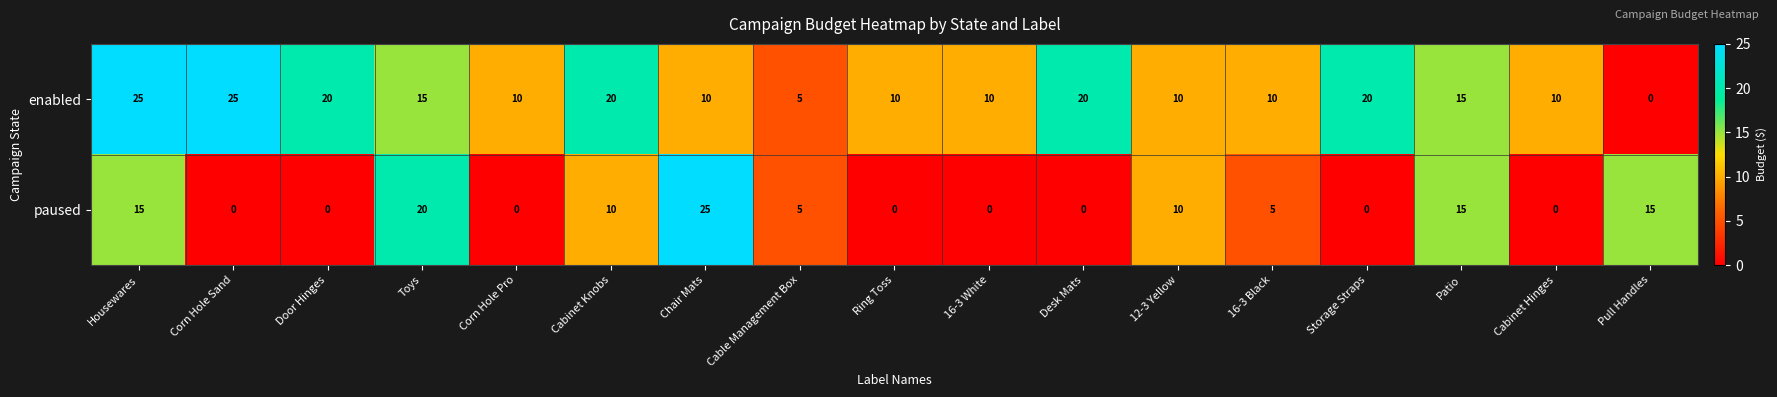

Is it true that enabled equals 10 at Ring Toss?

True